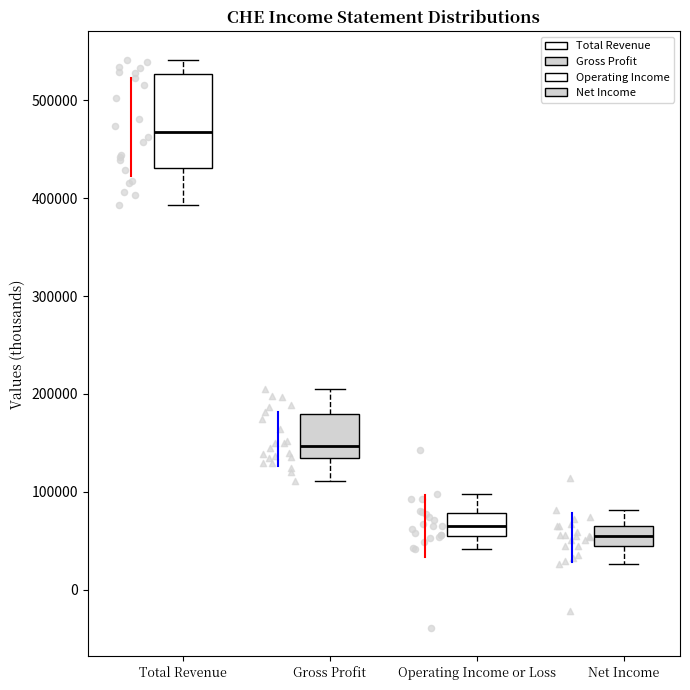

Which box's median line is the highest?

Total Revenue